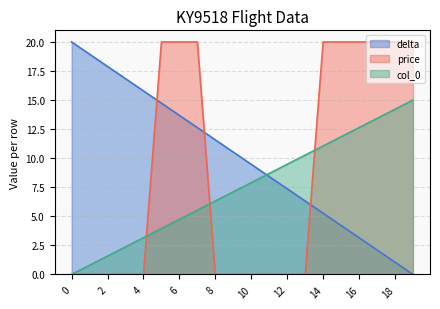

True or false: price and col_0 cross at least once.

True